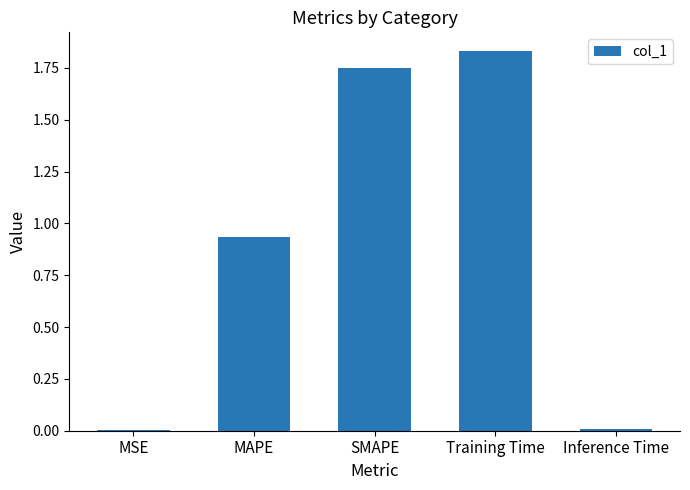

True or false: the data shows 0.5 at MAPE.

False